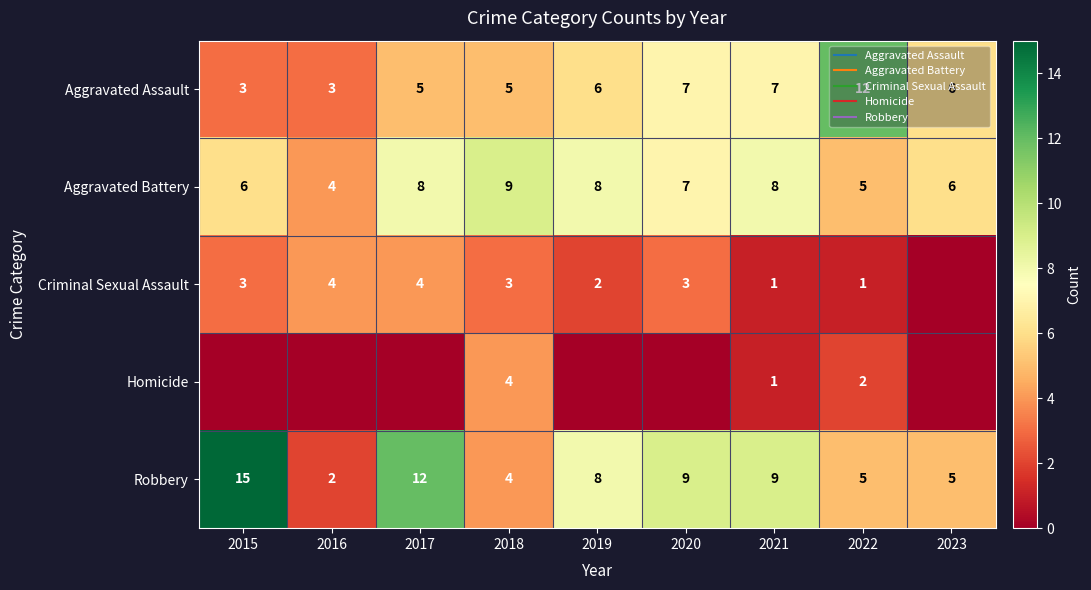

What is the maximum value for Aggravated Assault?

12